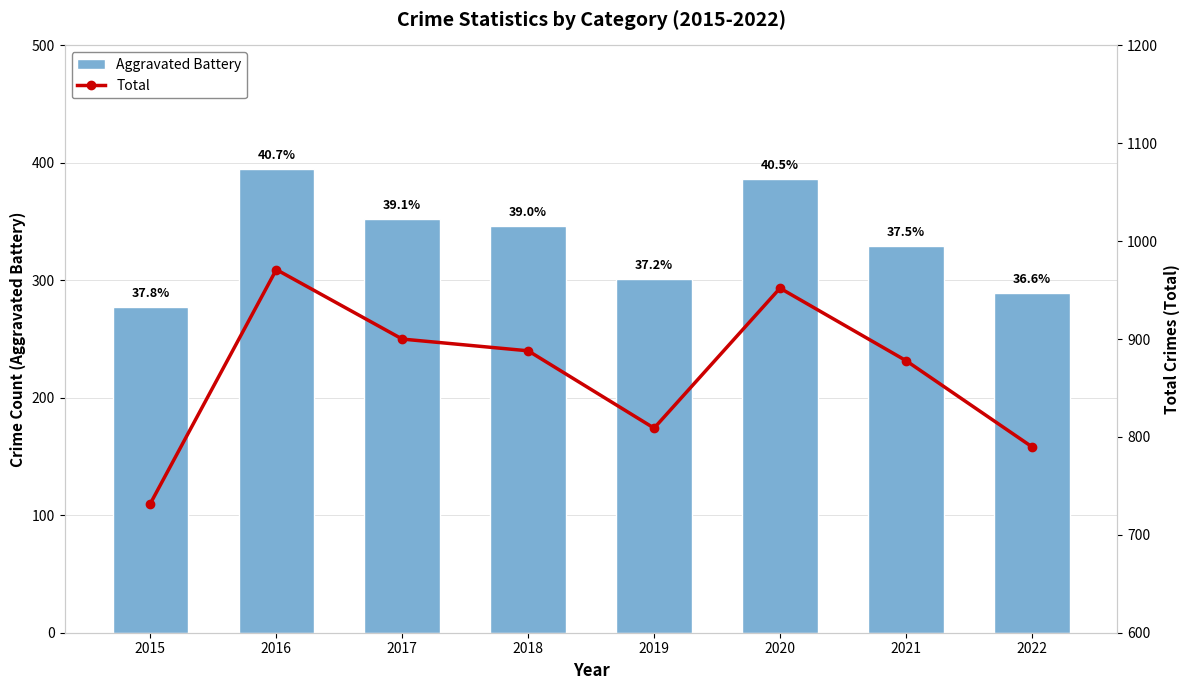

Is it true that Aggravated Battery equals 96 at 2017?

False